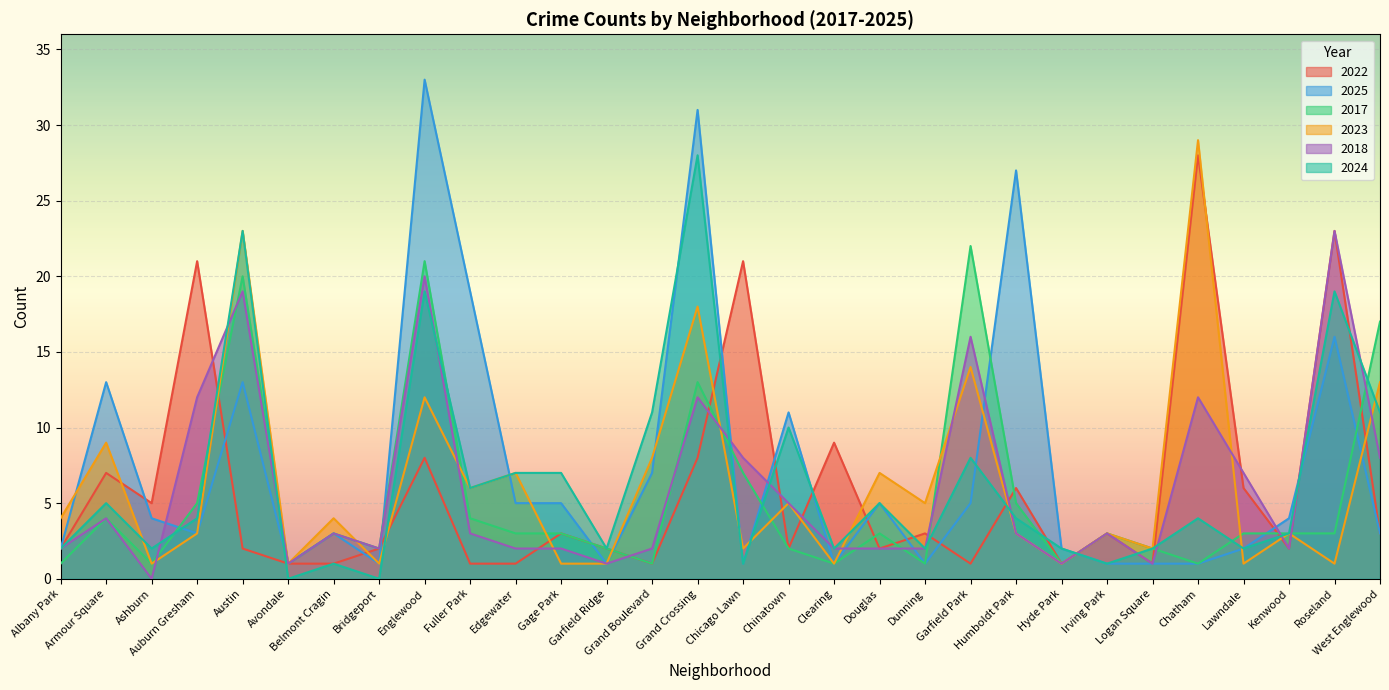

Reading right to left, what are all the values shown in this chart?

2022: 3	23	2	6	28	1	3	1	6	1	3	2	9	2	21	8	1	2	3	1	1	8	2	1	1	2	21	5	7	2
2025: 3	16	4	2	1	1	1	2	27	5	1	5	1	11	1	31	7	1	5	5	19	33	1	3	1	13	3	4	13	2
2017: 17	3	3	3	1	2	3	1	5	22	1	3	1	2	7	13	1	2	3	3	4	21	2	3	1	20	5	1	4	1
2023: 13	1	3	1	29	2	3	1	3	14	5	7	1	5	2	18	8	1	1	7	6	12	1	4	1	23	3	1	9	4
2018: 8	23	2	7	12	1	3	1	3	16	2	2	2	5	8	12	2	1	2	2	3	20	2	3	1	19	12	0	4	2
2024: 11	19	3	2	4	2	1	2	4	8	2	5	2	10	1	28	11	2	7	7	6	19	0	1	0	23	4	2	5	2